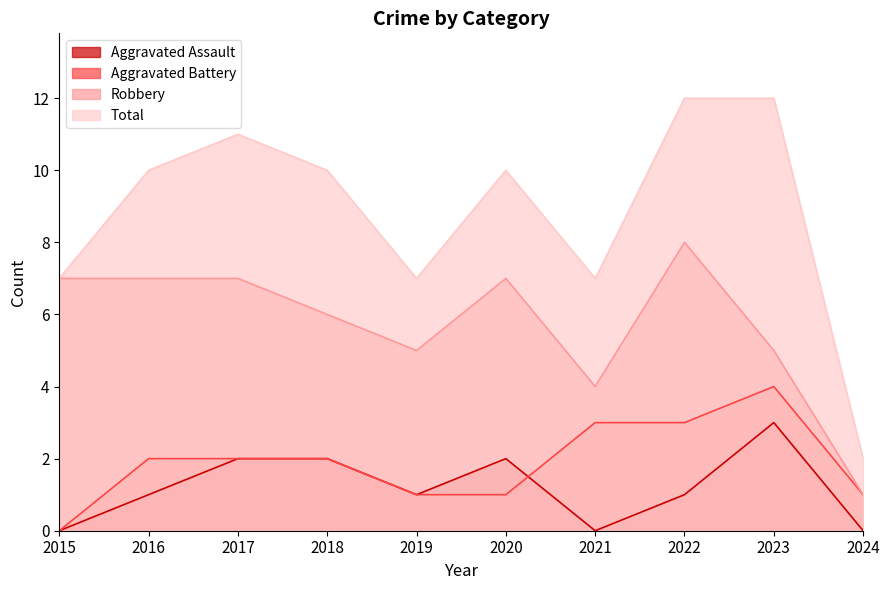

How many lines are shown in the chart?

4